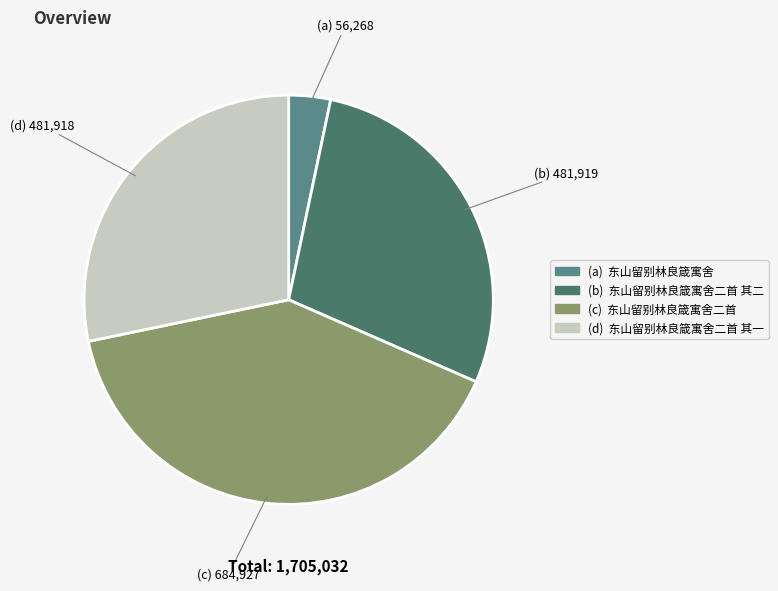

How many slices are in this pie chart?

4